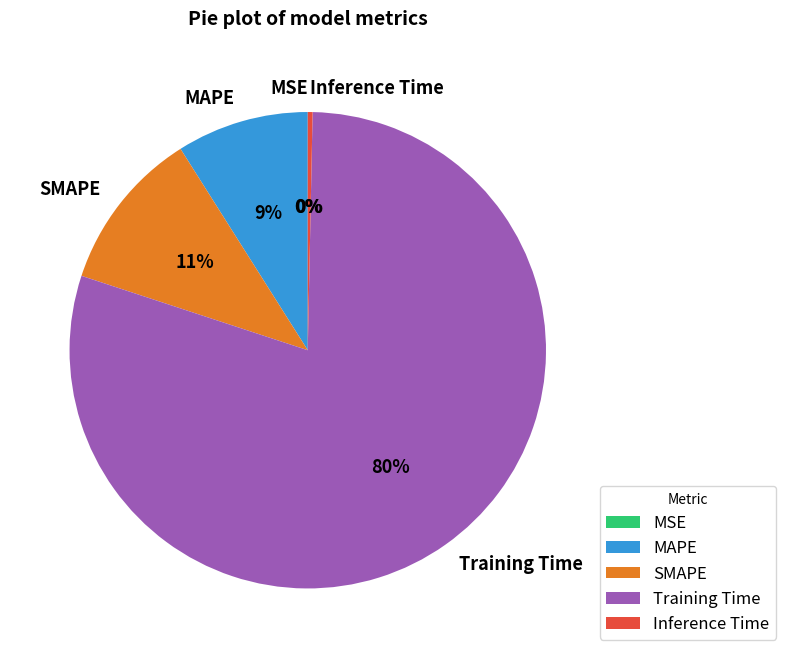

True or false: SMAPE accounts for 1% of the total.

False